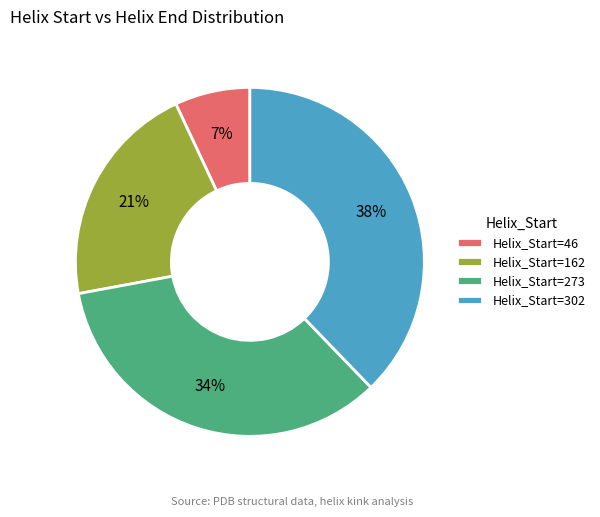

Which slice is the largest?

Helix_Start=302